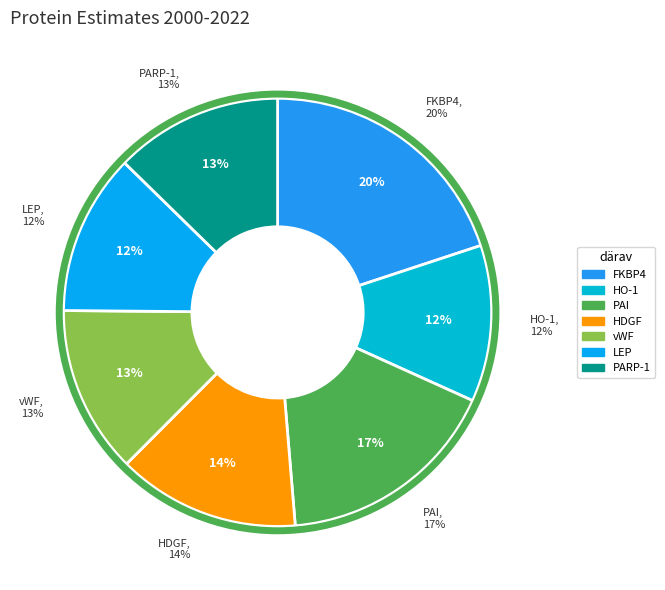

To the nearest percent, what is the difference between the PAI and HDGF slice percentages?

3%